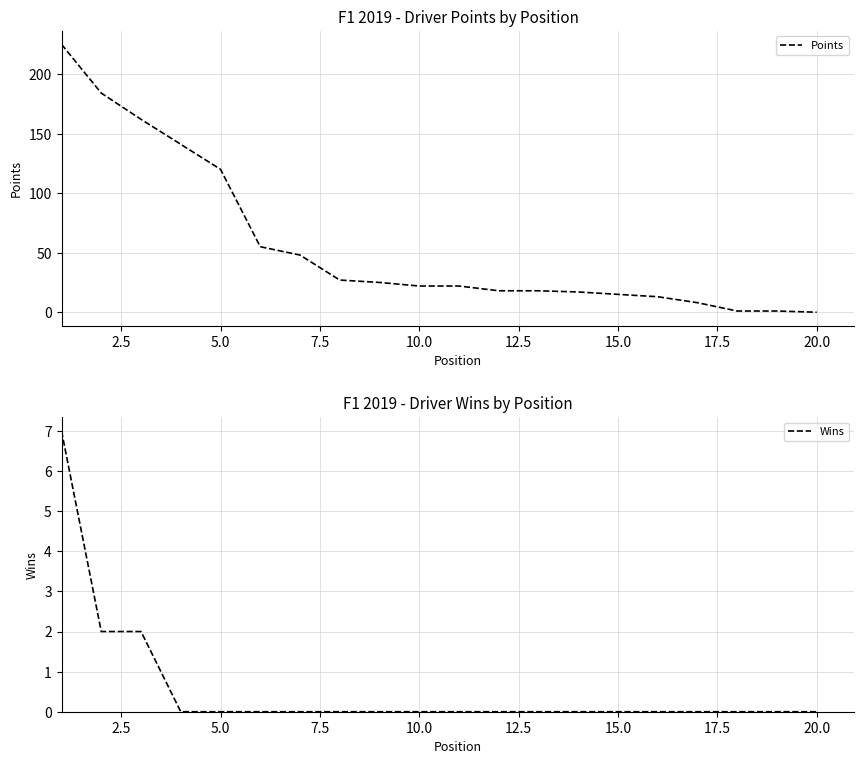

True or false: Points and Wins cross at least once.

False